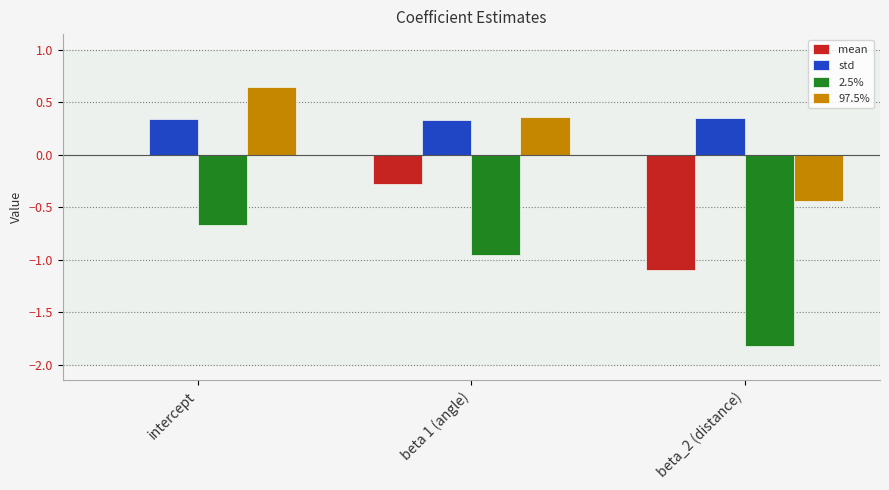

At which category does the chart reach its peak across all series?

intercept